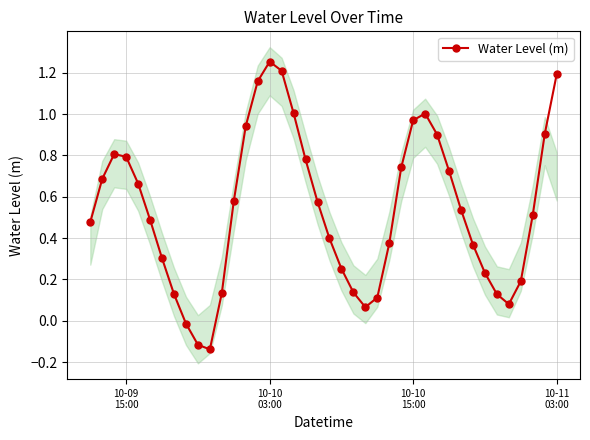

How many values are below zero?

3